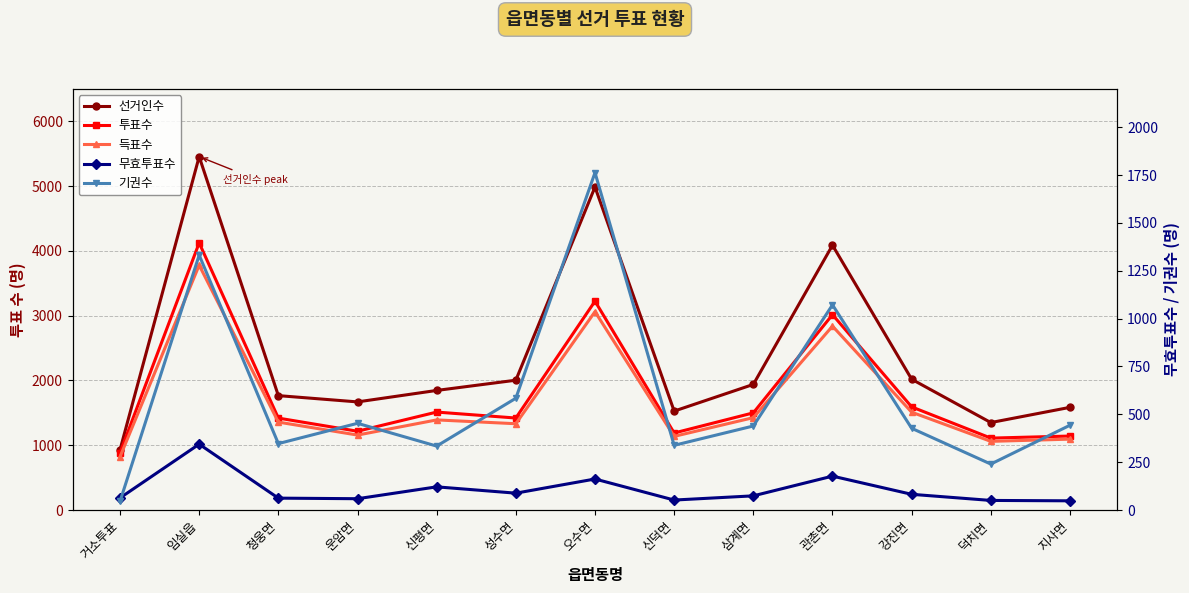

What is the value of the 투표수 point at the 7th from the left?

3224